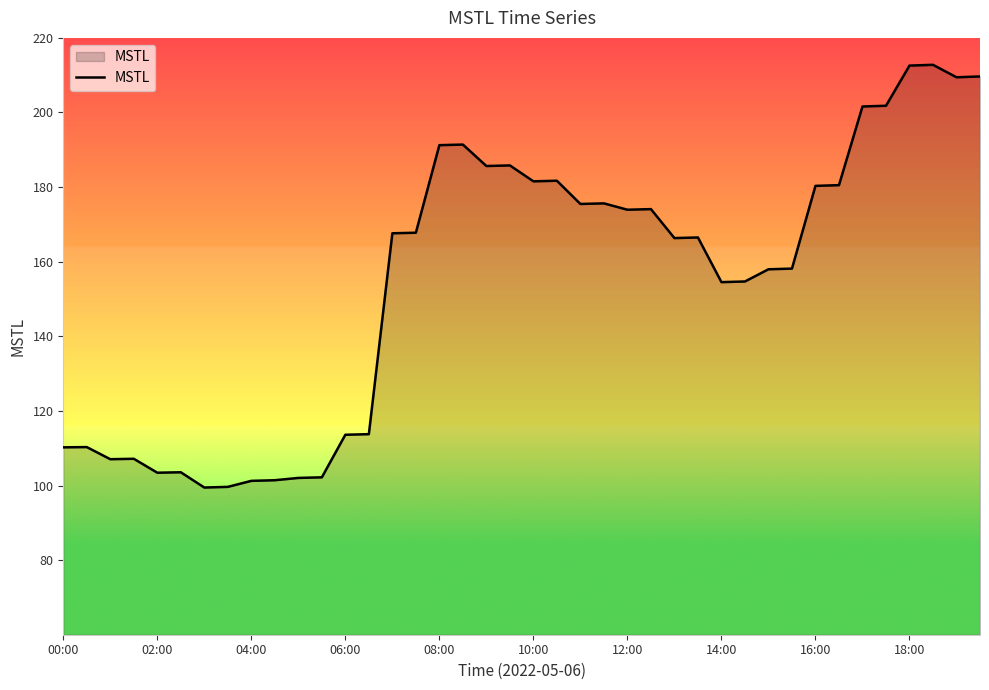

What is the minimum value shown in the chart?

99.5